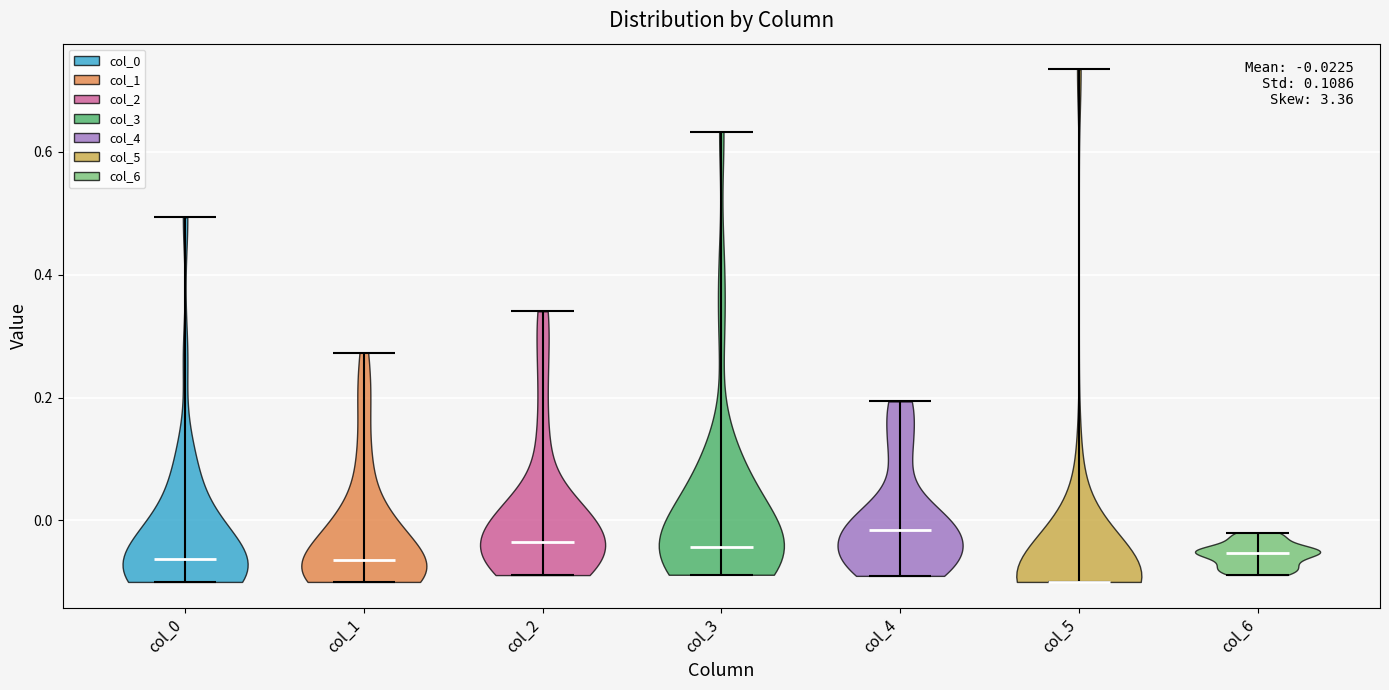

Which violin has the lowest median line?

col_5